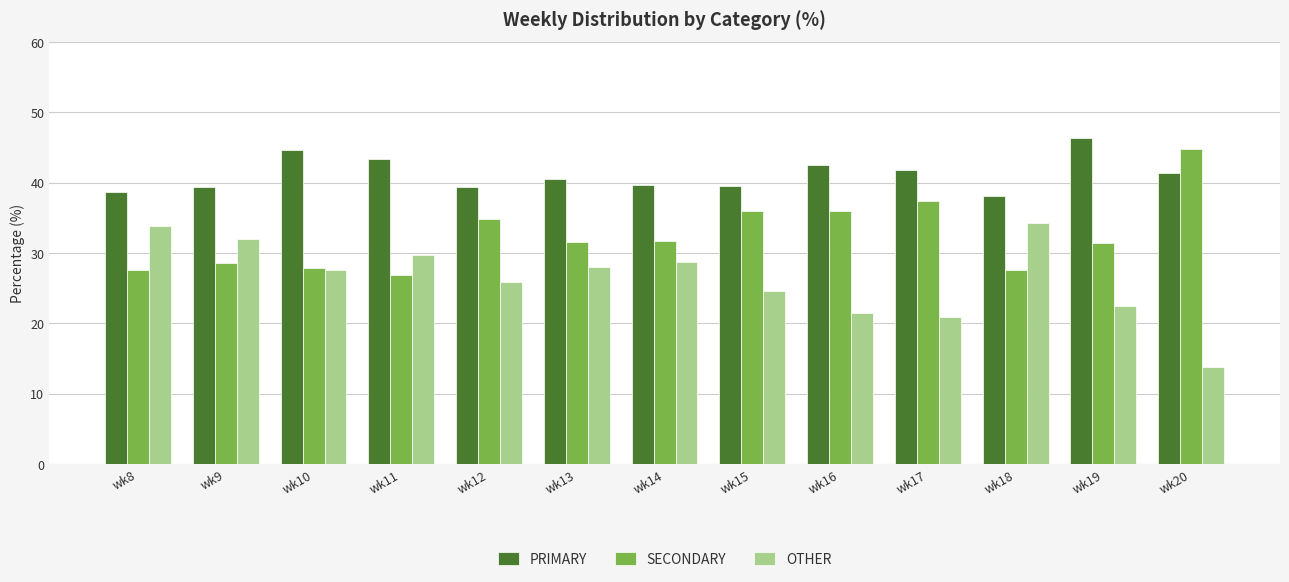

What is the smallest value displayed?

13.8